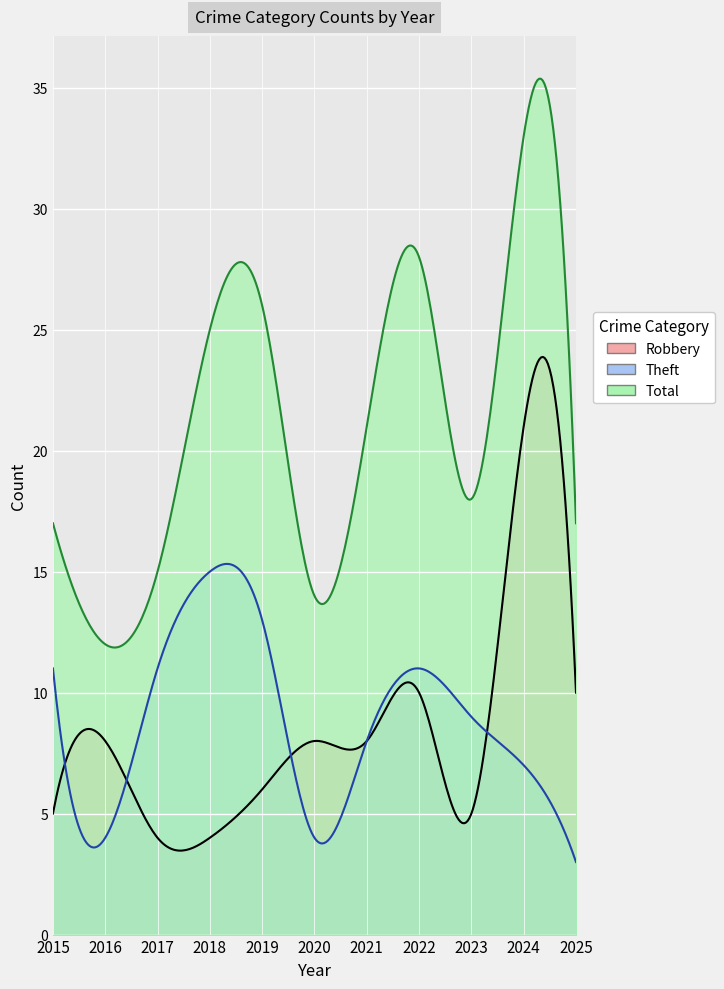

Which category has the highest value in the Total series?

2024